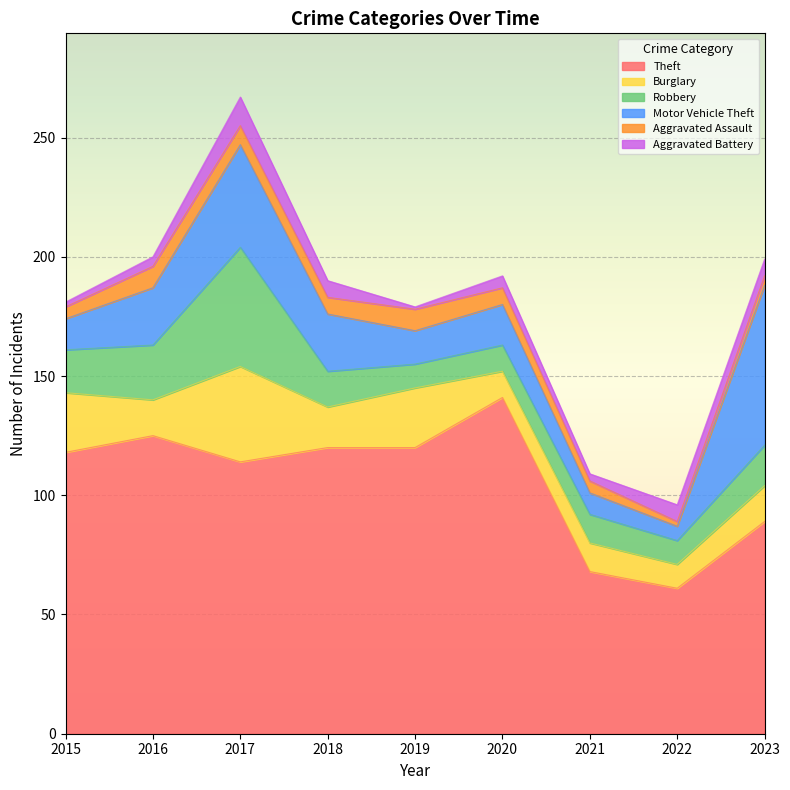

Where is the first local minimum for Theft?

2017